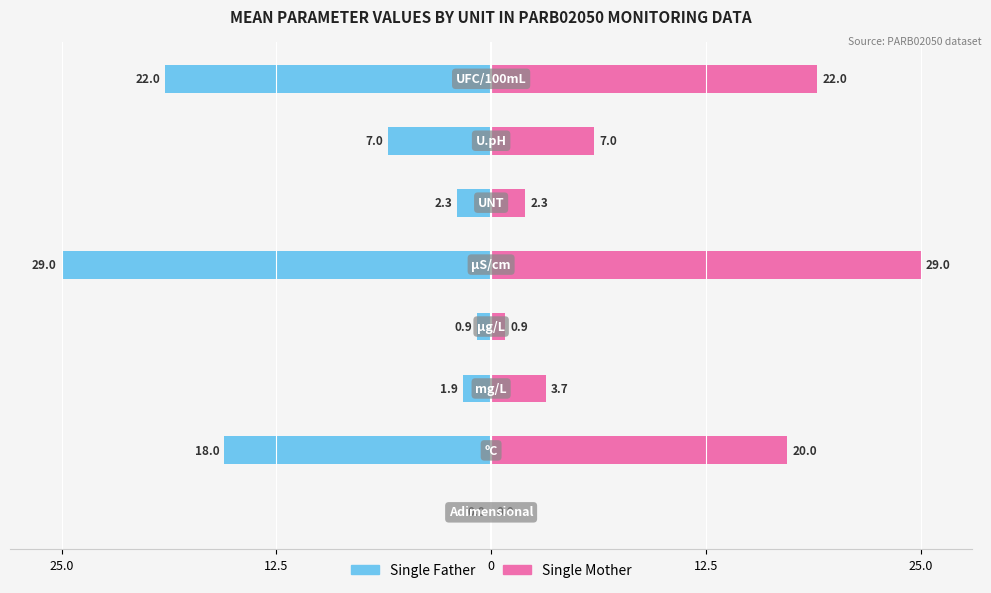

Which series has the widest spread of values?

Single Father